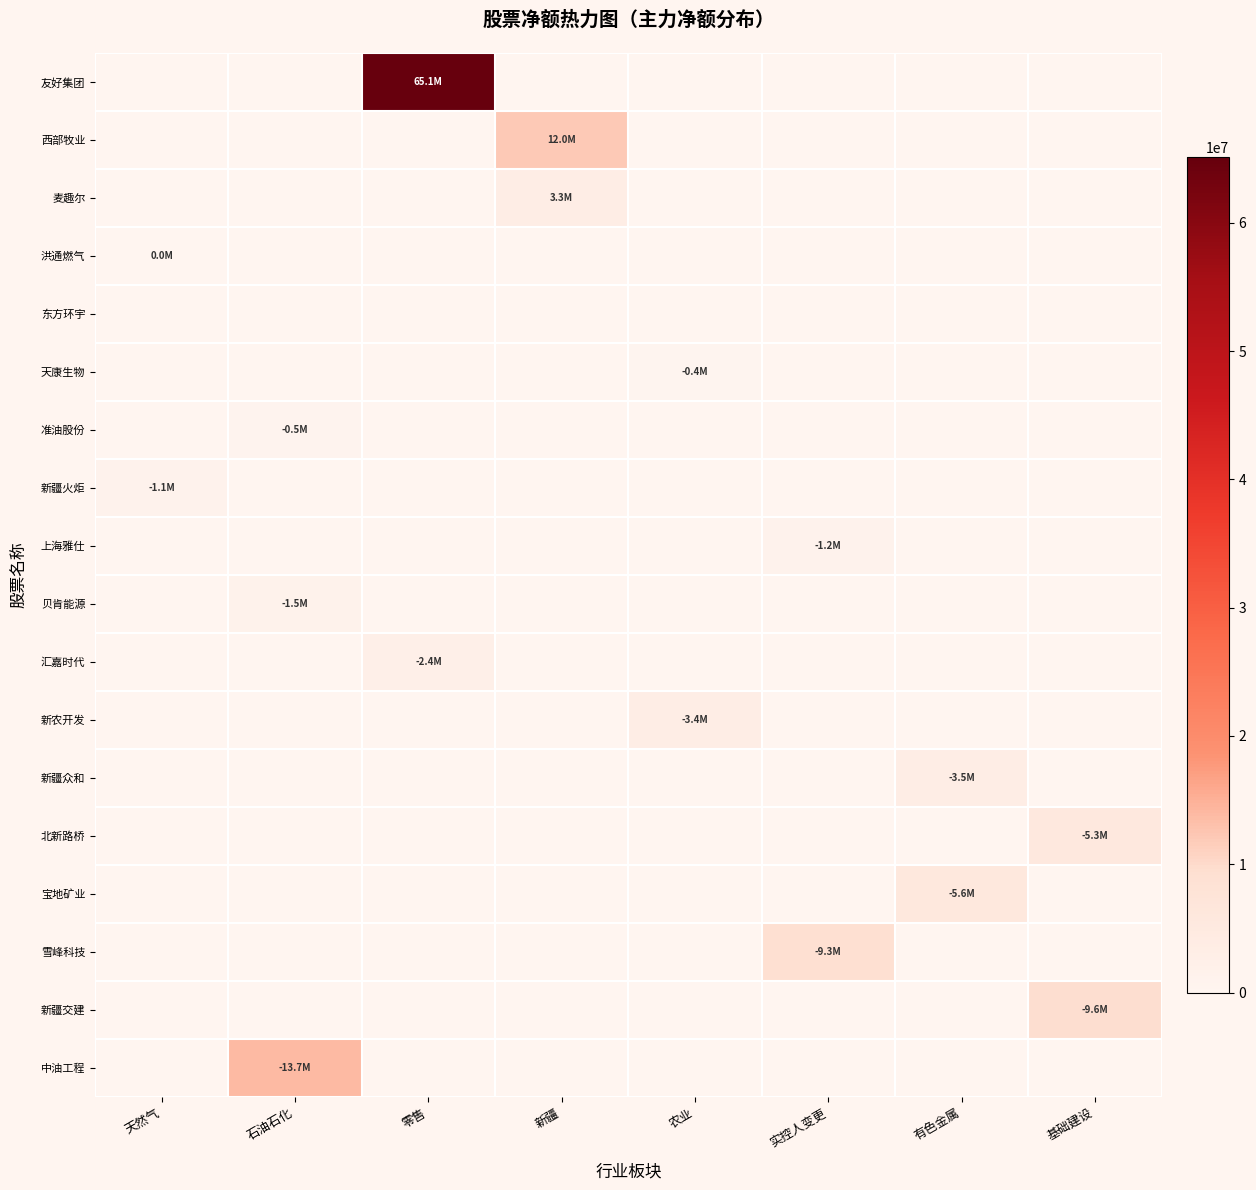

Between 零售 and 农业, which is larger?

零售